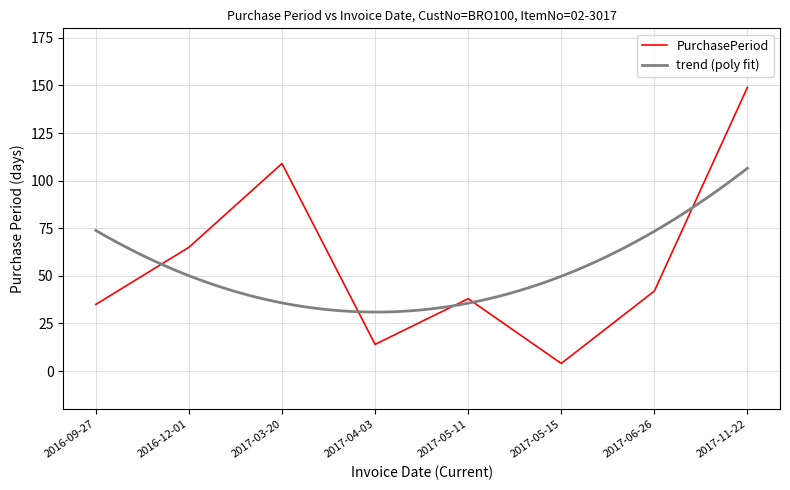

What is the minimum value shown in the chart?

4